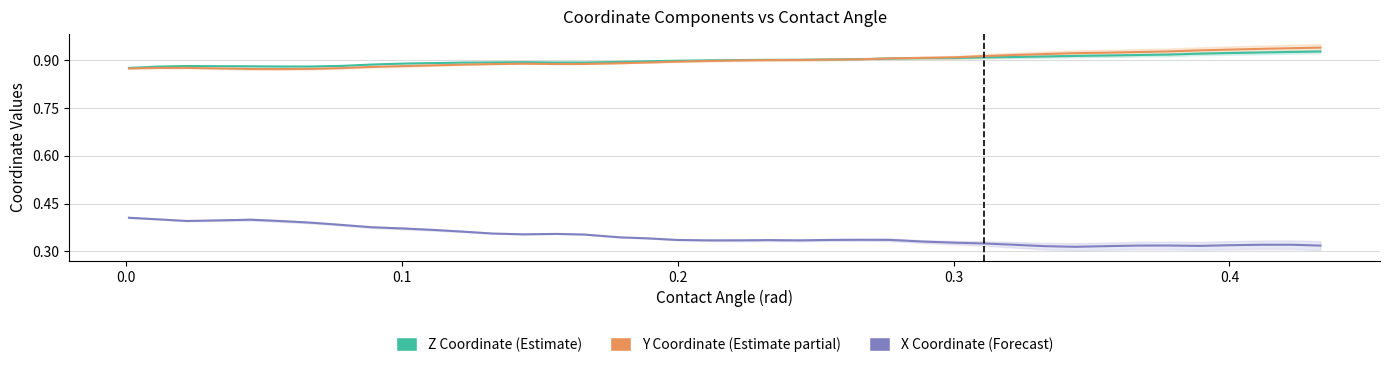

True or false: Z Coordinate (Estimate) has more than 0 points higher than both neighbors.

True